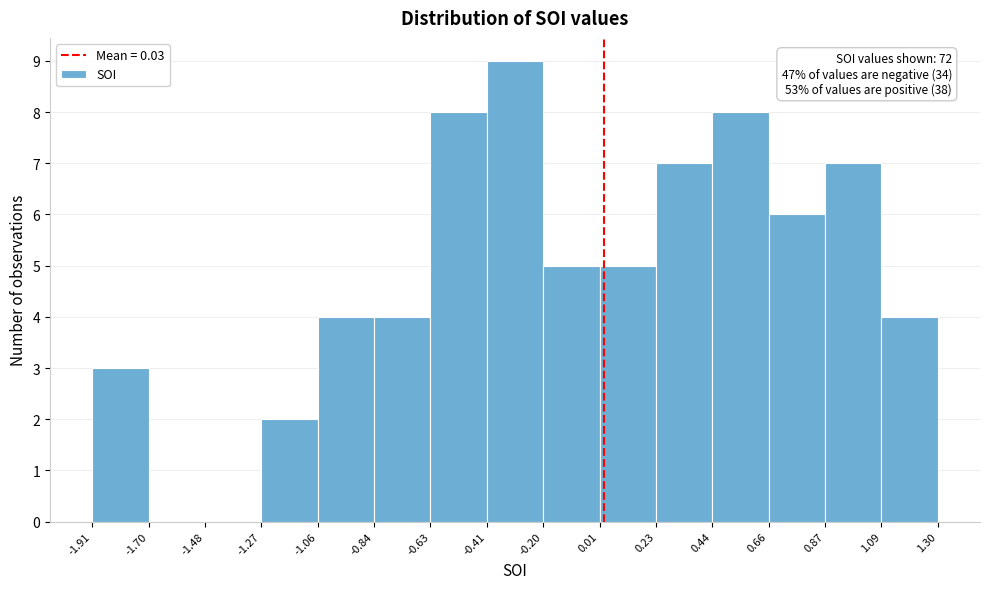

Over which range of the x-axis is the bar tallest?

-0.41 to -0.20